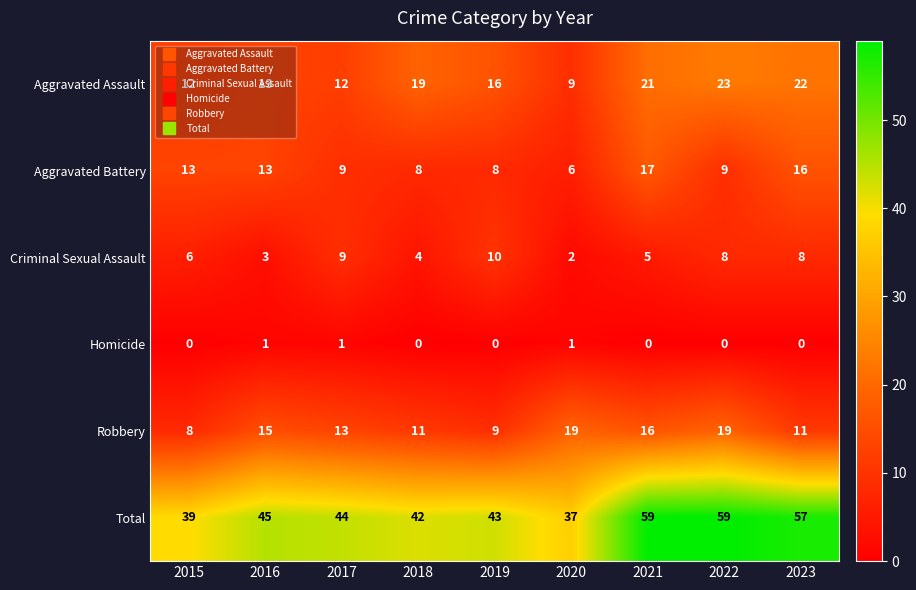

Is the value of Homicide at 2018 greater than the value of Criminal Sexual Assault at 2023?

No